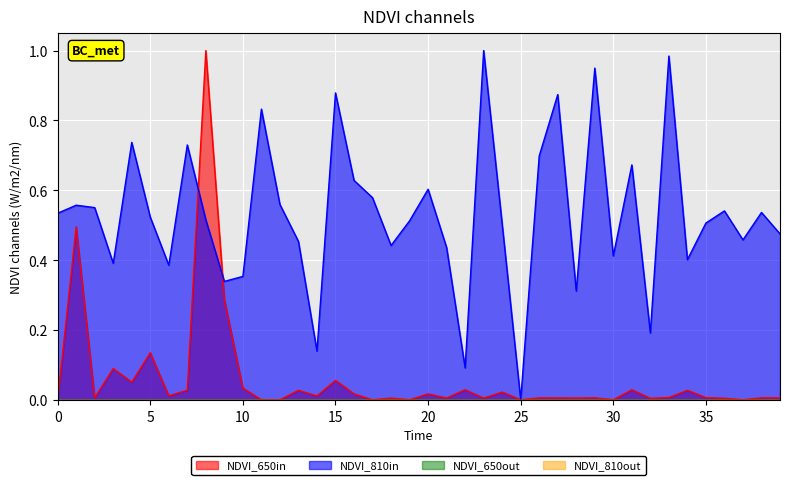

Does the chart display data point markers on the line(s)?

No